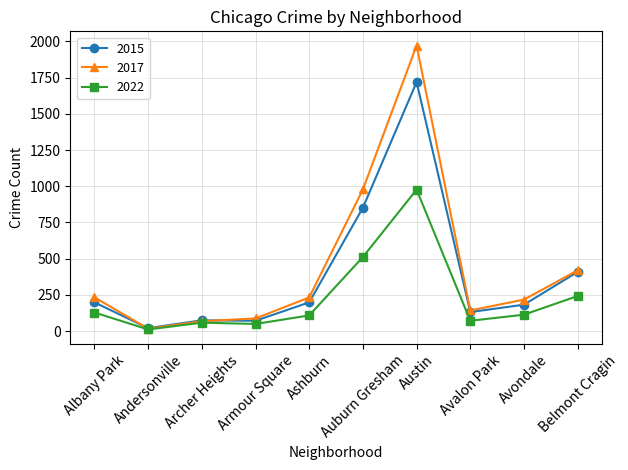

The value of 2022 at Avondale is 114. True or false?

True